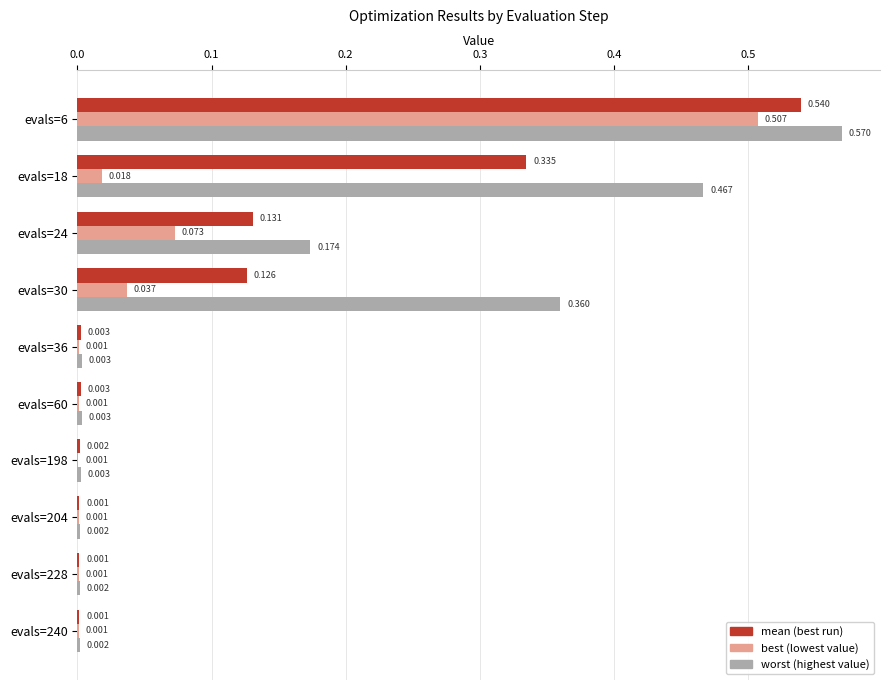

How many series are shown in this chart?

3